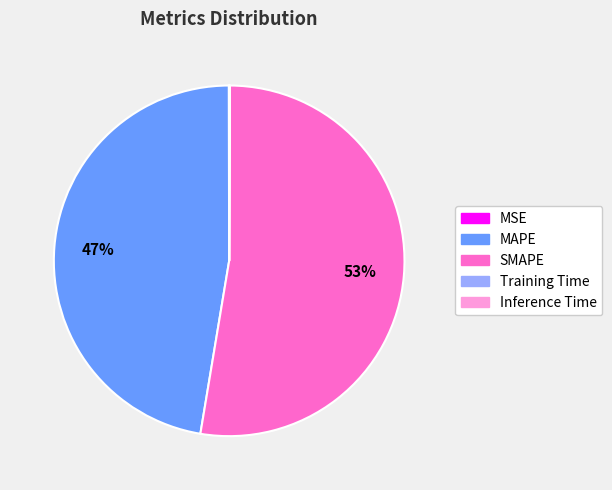

Which category accounts for the majority?

SMAPE